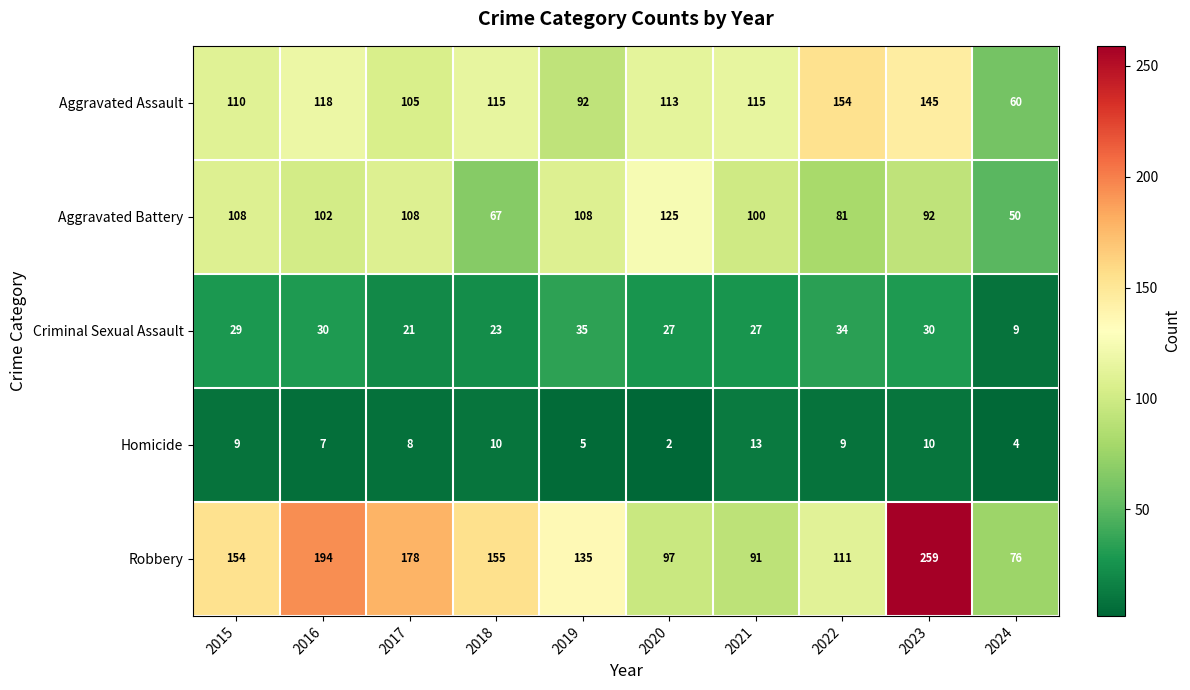

At which category is the sum across all series the highest?

2023